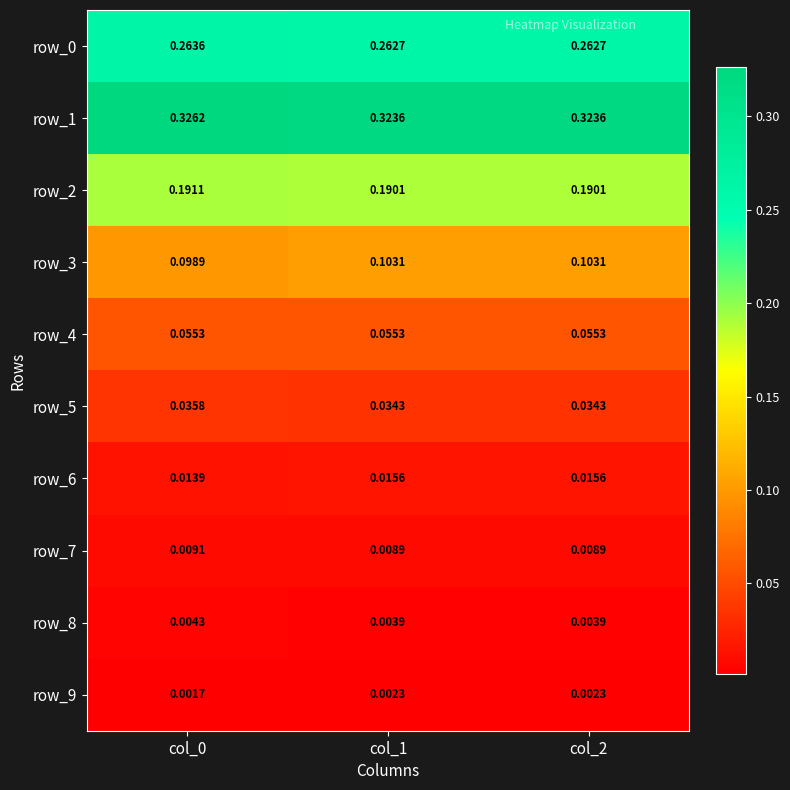

Count the number of data series in this chart.

10